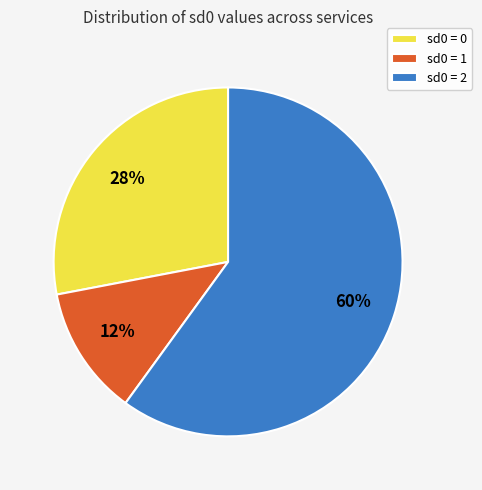

Does sd0 = 1 represent more than half of the total?

No